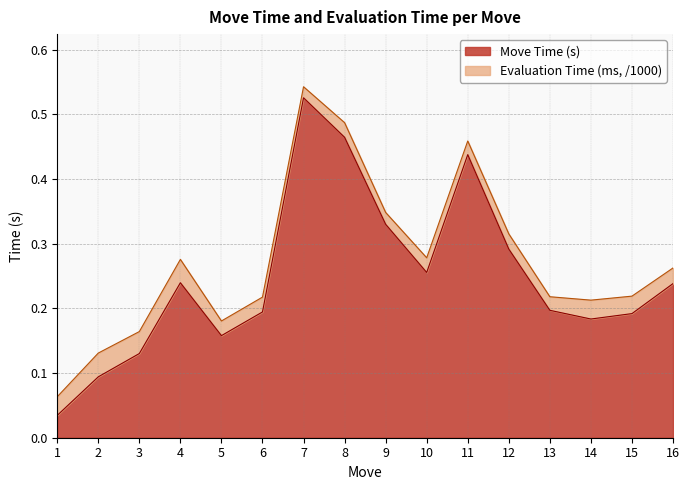

What is the value of the 14th point from the left?

0.2